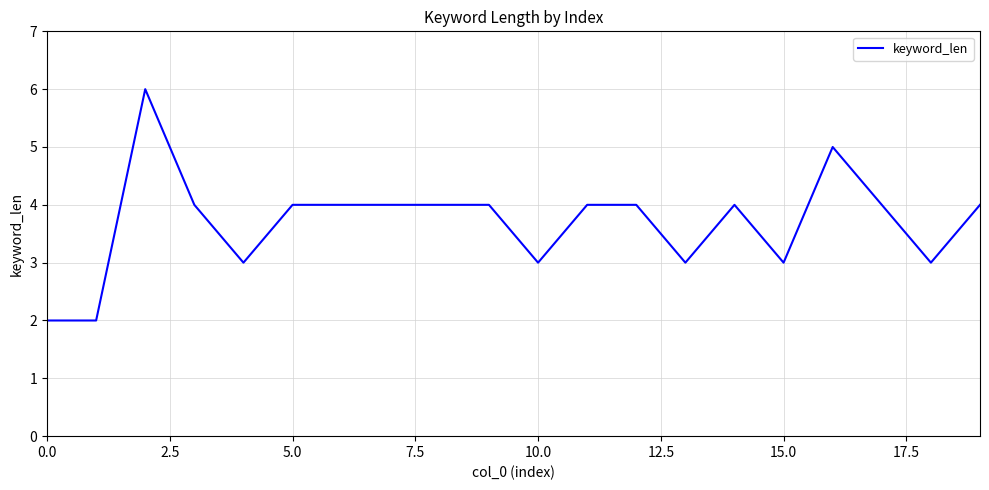

How many lines are shown in the chart?

1